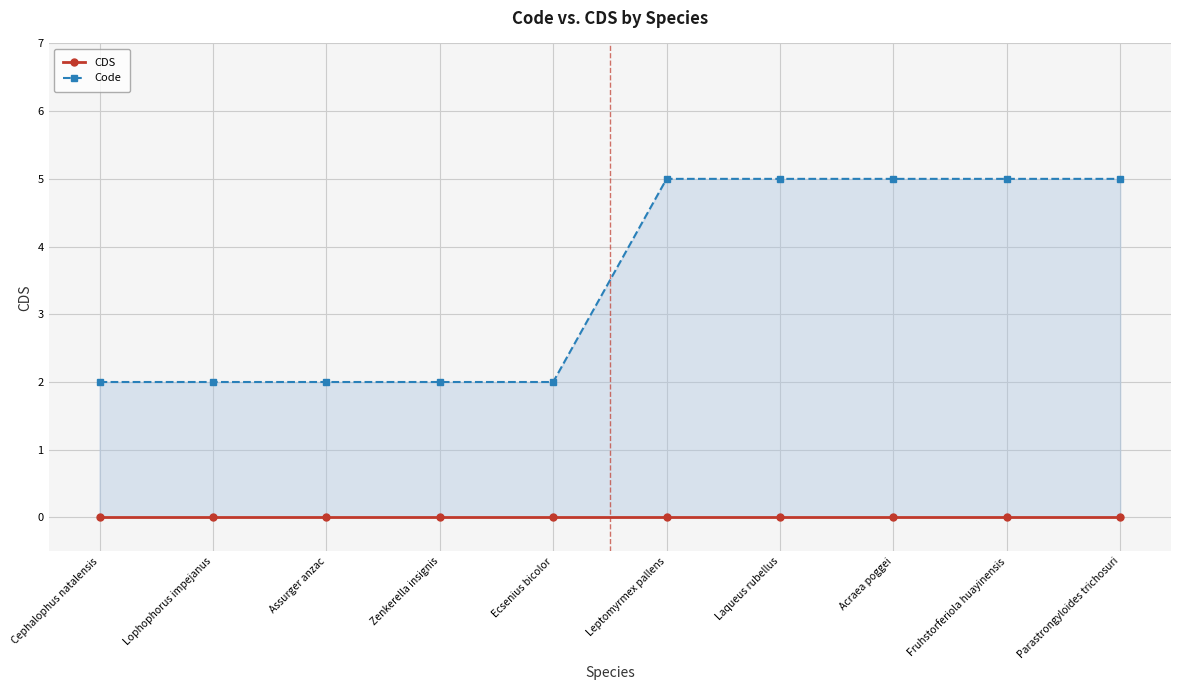

True or false: Code and CDS cross at least once.

False